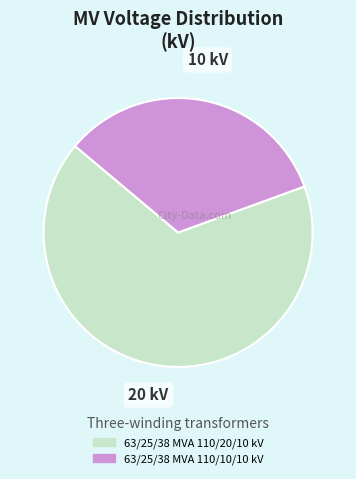

How many slices are in this pie chart?

2